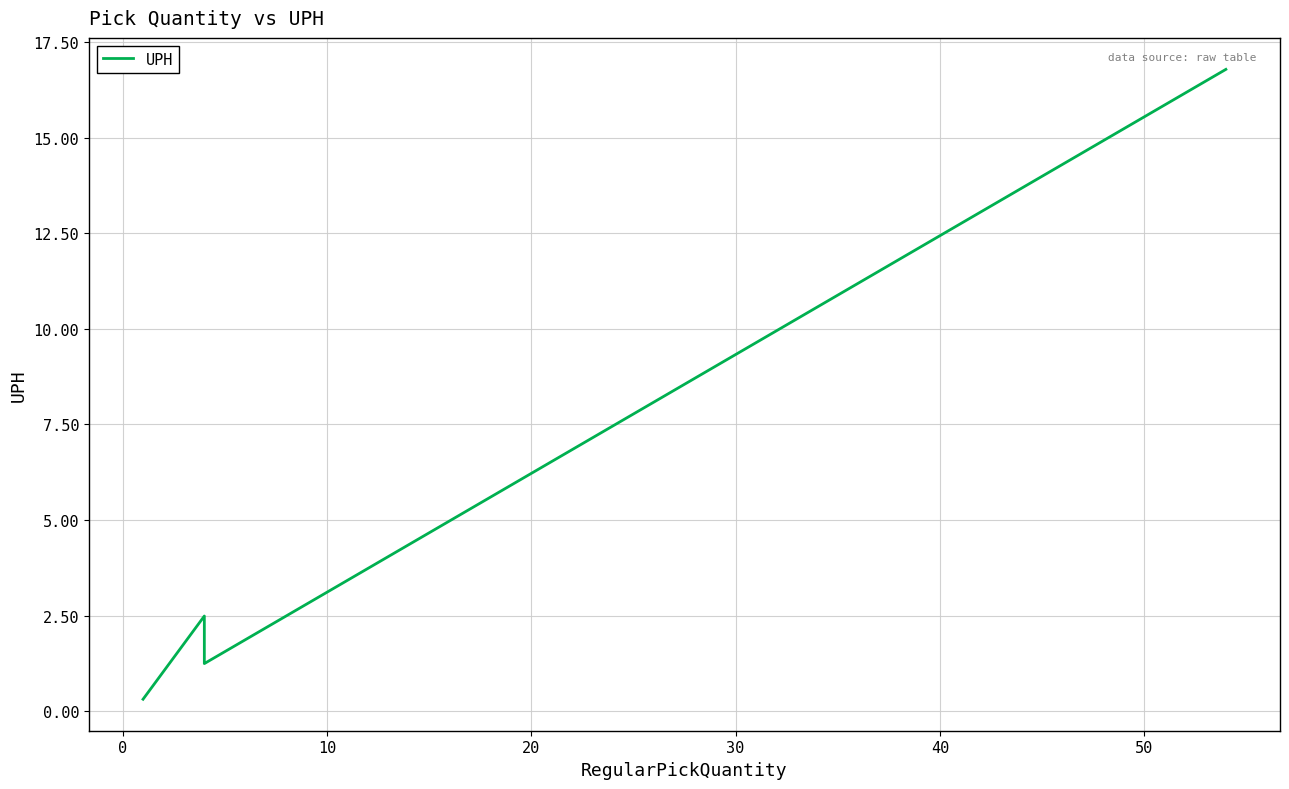

What is the value of the 3rd point from the left?

1.2